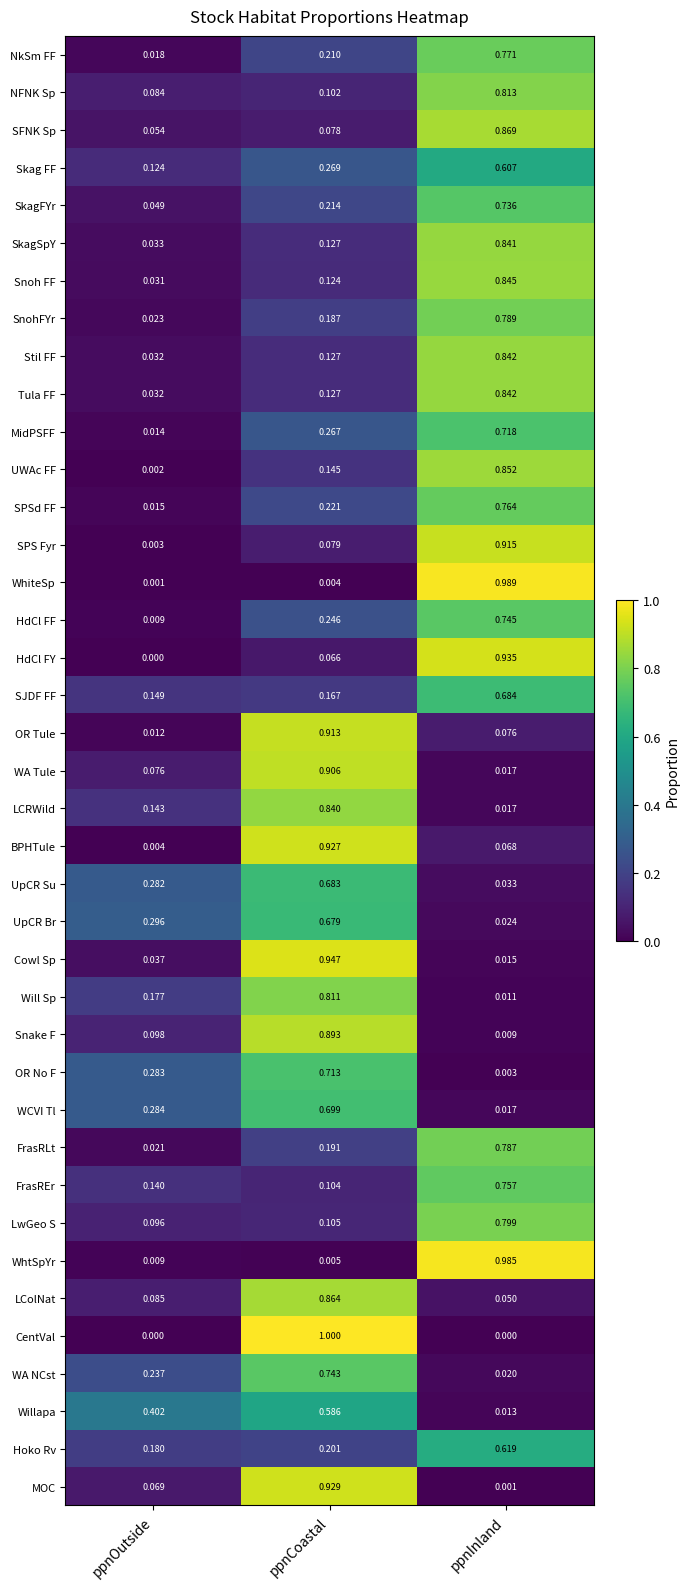

At which label is OR No F closest to 0?

ppnInland